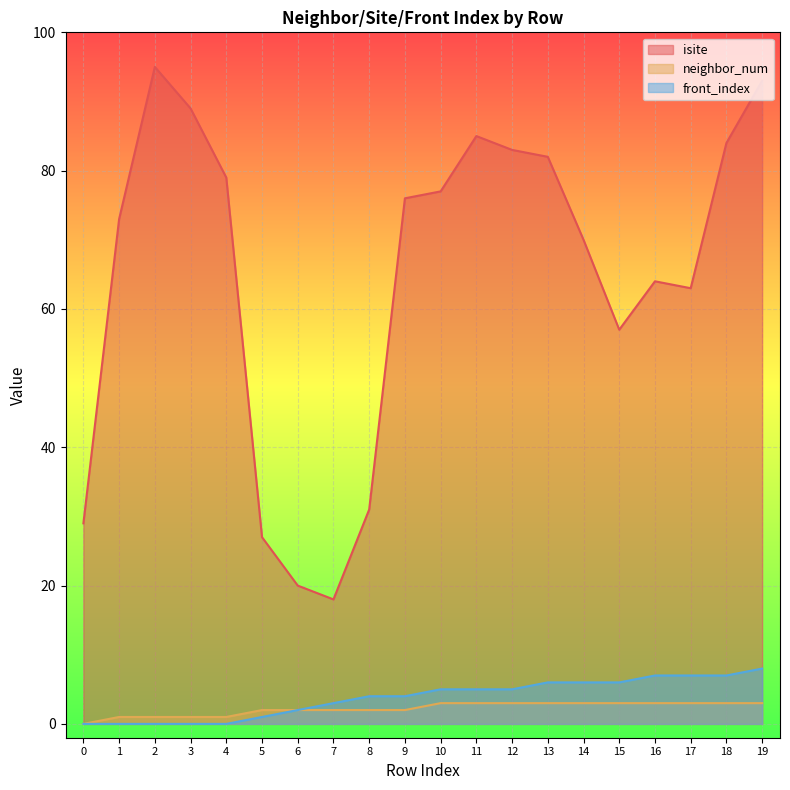

How many lines are shown in the chart?

3